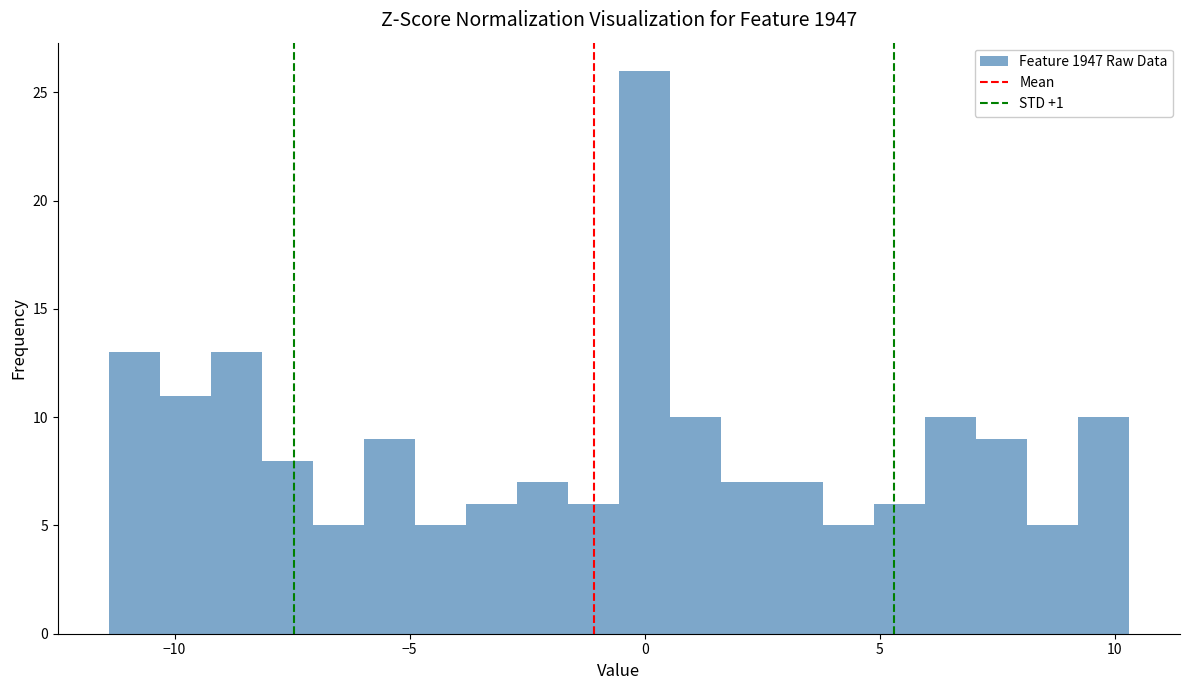

Around what value on the x-axis is the tallest bar? Give the approximate position of its centre, as read against the axis.

0.0